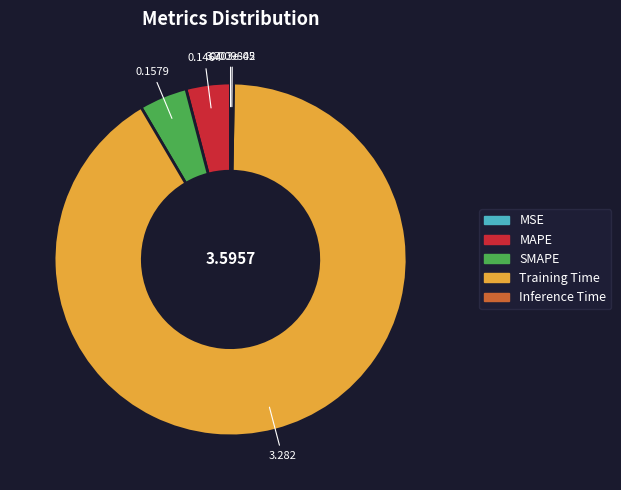

Combined, do Training Time and SMAPE account for over 50%?

Yes